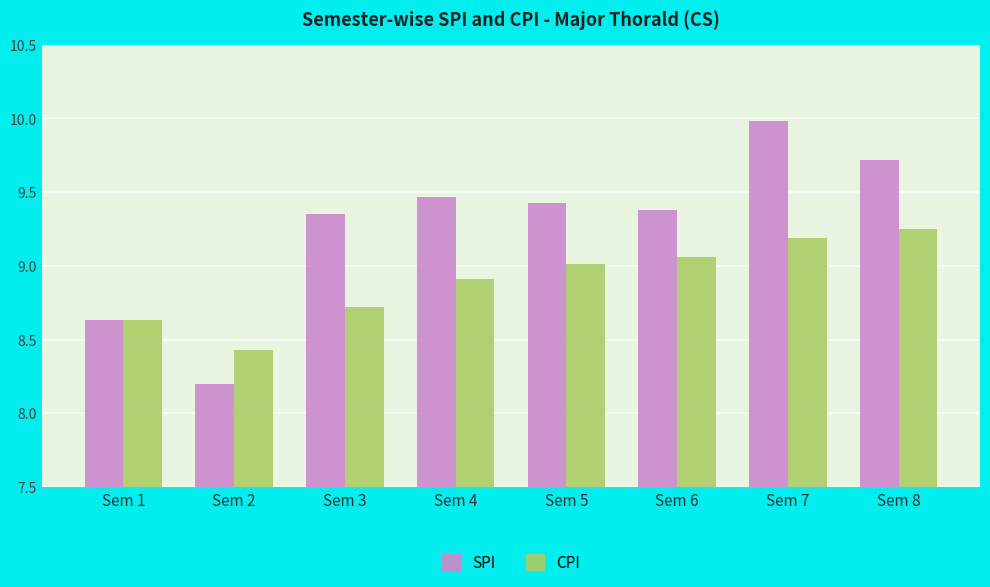

List the labels in order of CPI value, largest first.

Sem 8, Sem 7, Sem 6, Sem 5, Sem 4, Sem 3, Sem 1, Sem 2